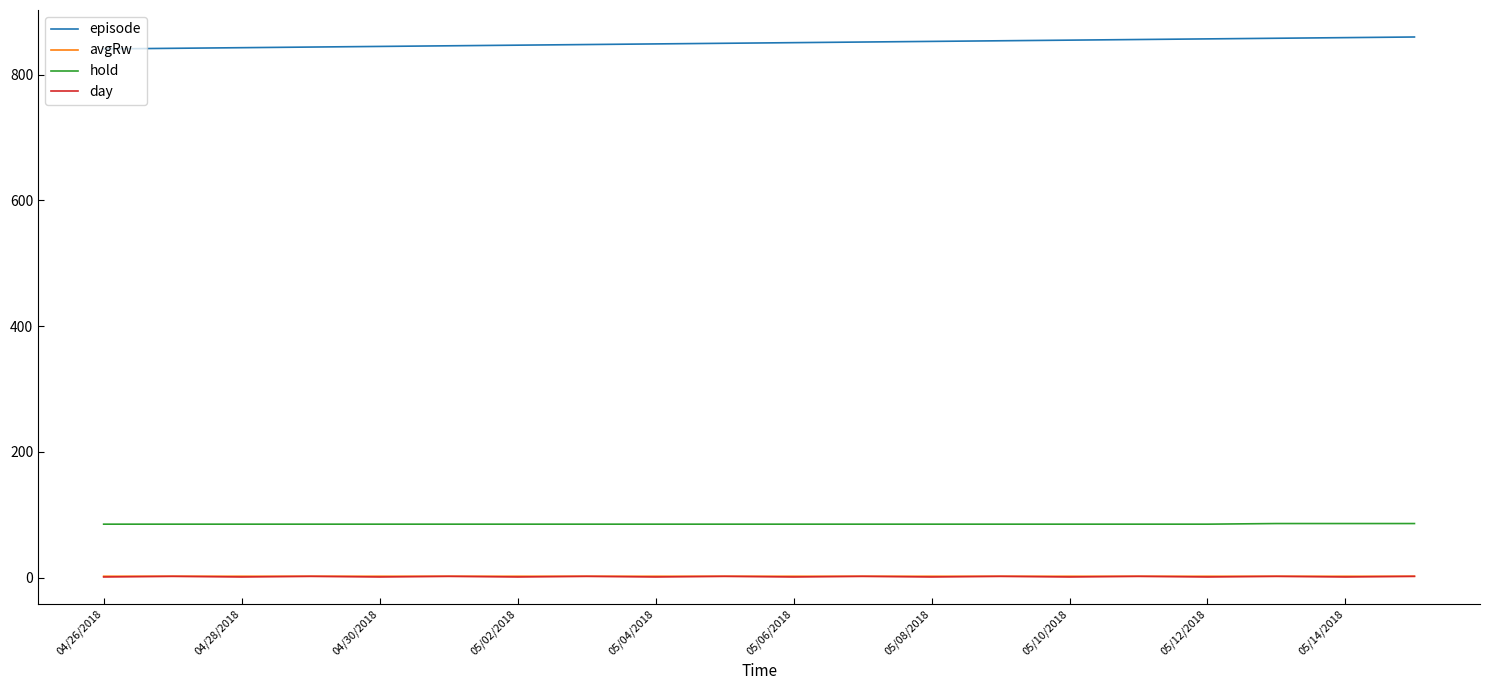

Which series has the largest total across all categories?

episode